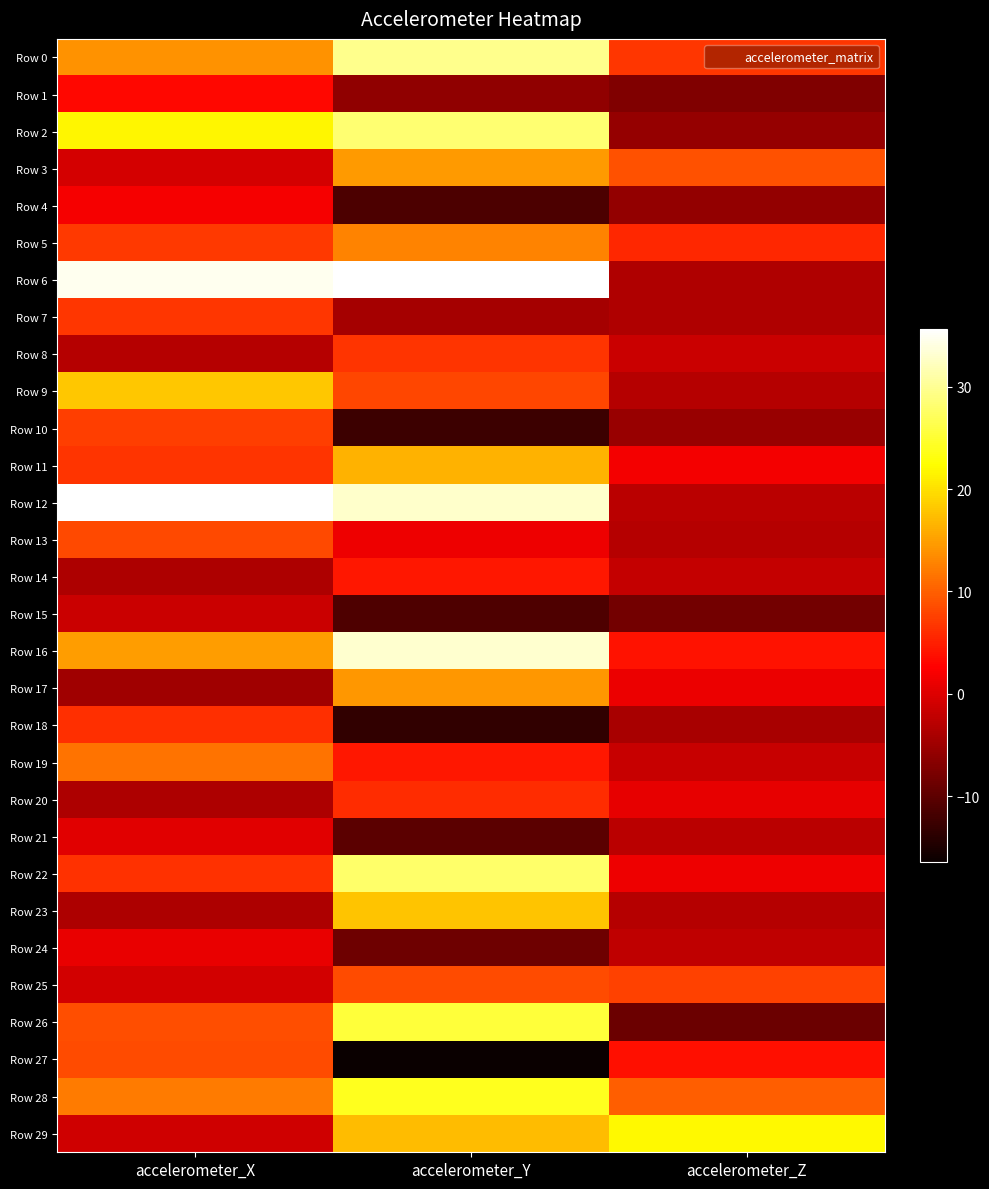

Which label corresponds to the smallest value in the chart?

accelerometer_Y